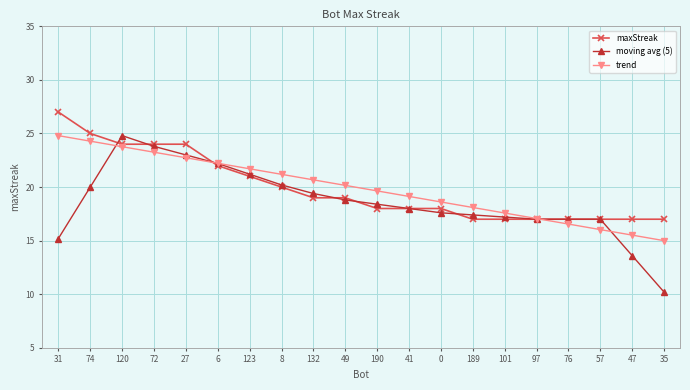

What are all the series names shown in the legend?

maxStreak, moving avg (5), trend